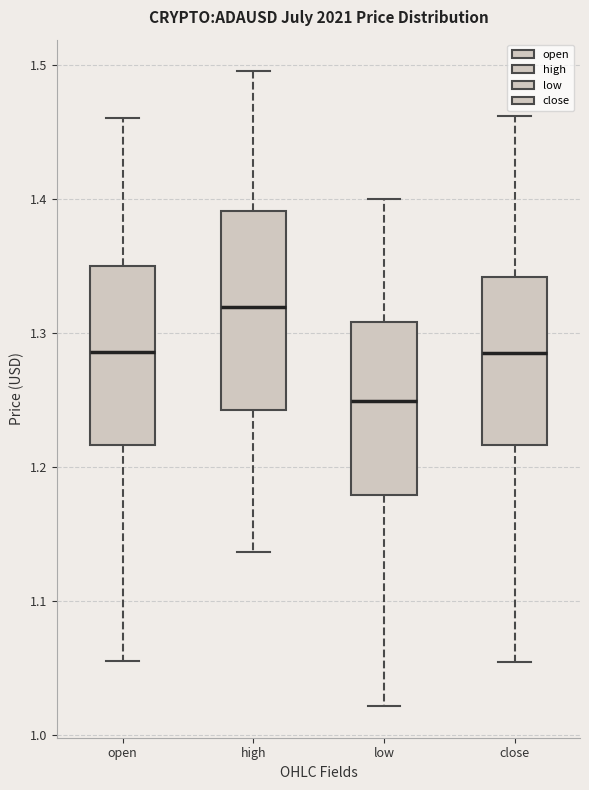

Where does the upper whisker of the box for open end on the y-axis? The values are not printed on the chart, so give them approximately, as read against the axis.

1.46